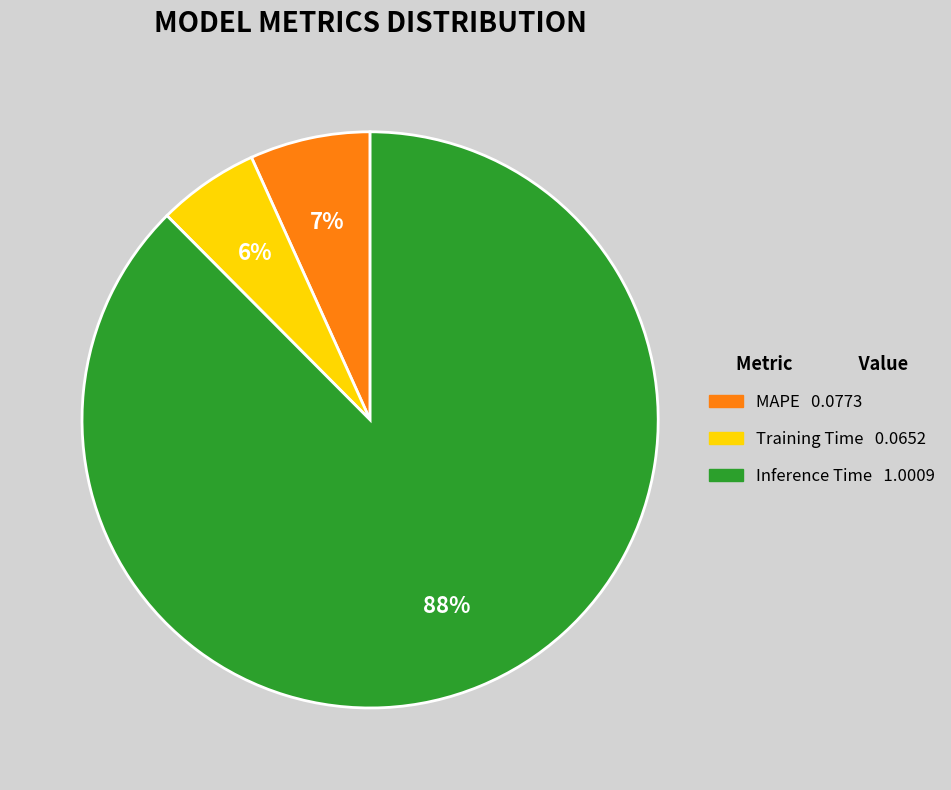

Rank the categories by value from lowest to highest.

Training Time, MAPE, Inference Time